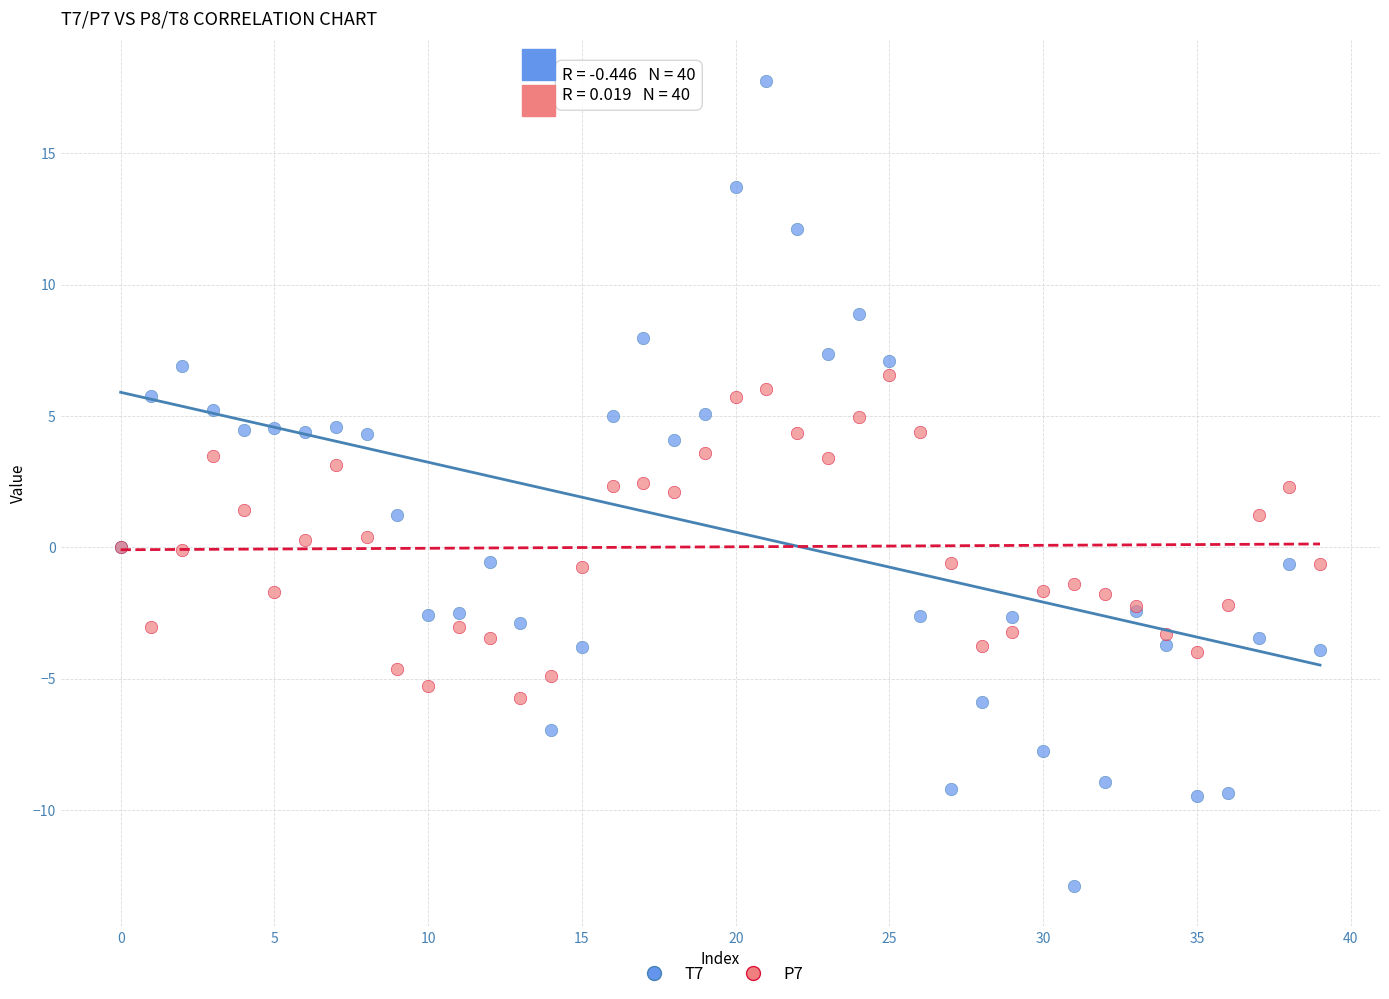

Which series reaches the minimum Y coordinate?

T7